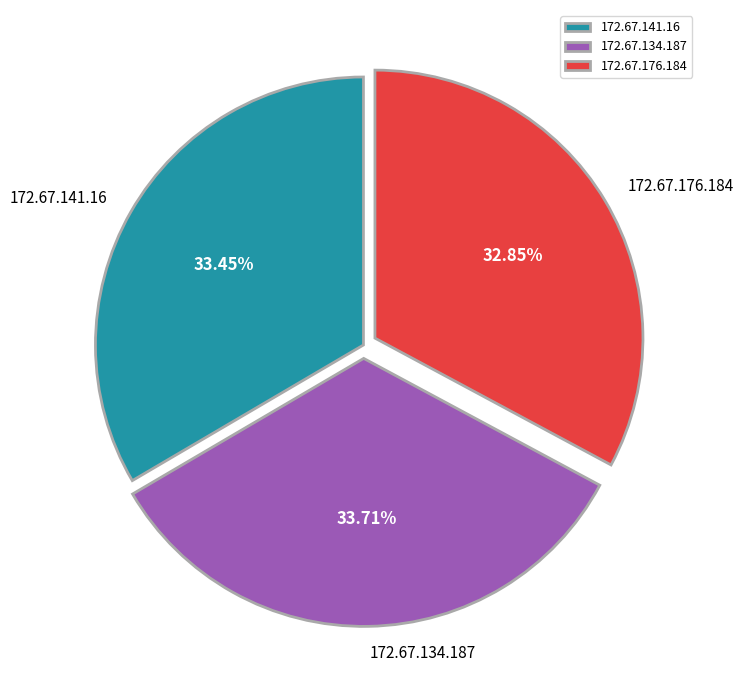

Approximately how many times larger is the value at 172.67.176.184 compared to 172.67.141.16?

1.0